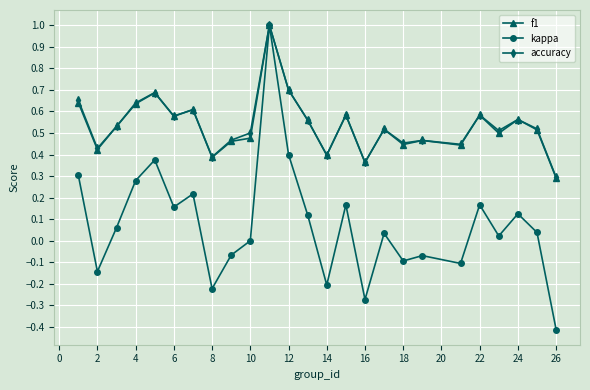

What is the value of the f1 point at the 11th from the left?

1.0